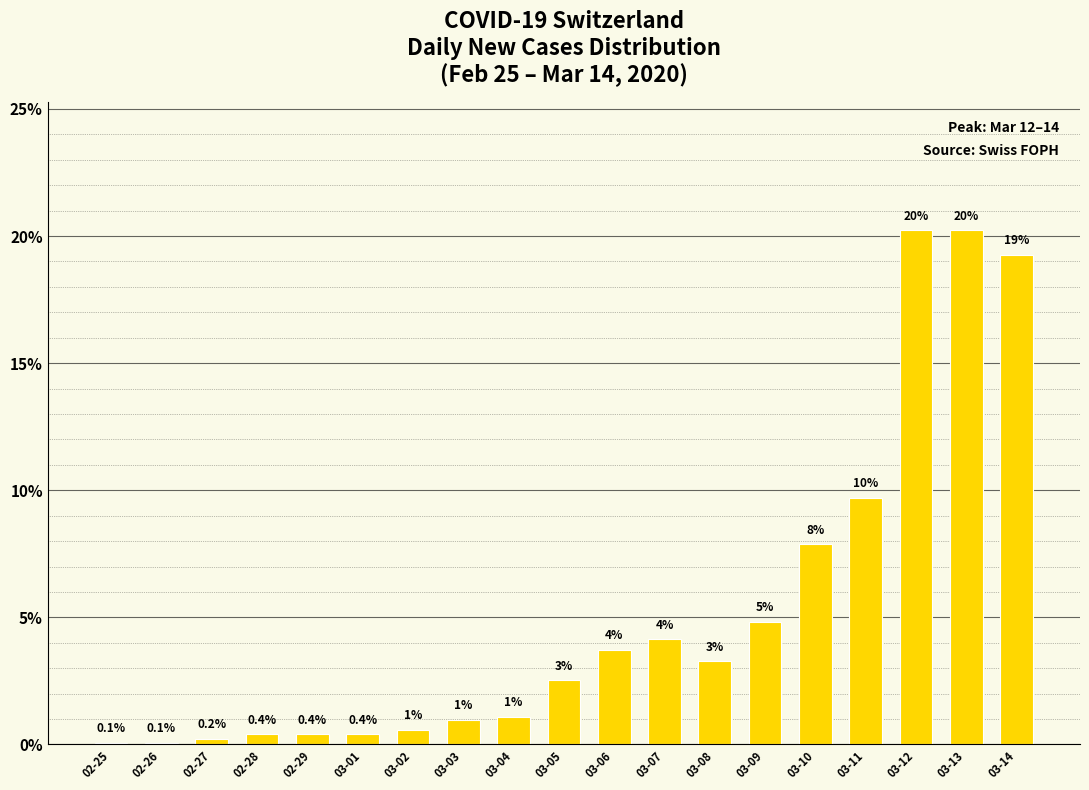

Rank the categories by value from lowest to highest.

02-25, 02-26, 02-27, 02-28, 02-29, 03-01, 03-02, 03-03, 03-04, 03-05, 03-08, 03-06, 03-07, 03-09, 03-10, 03-11, 03-14, 03-12, 03-13